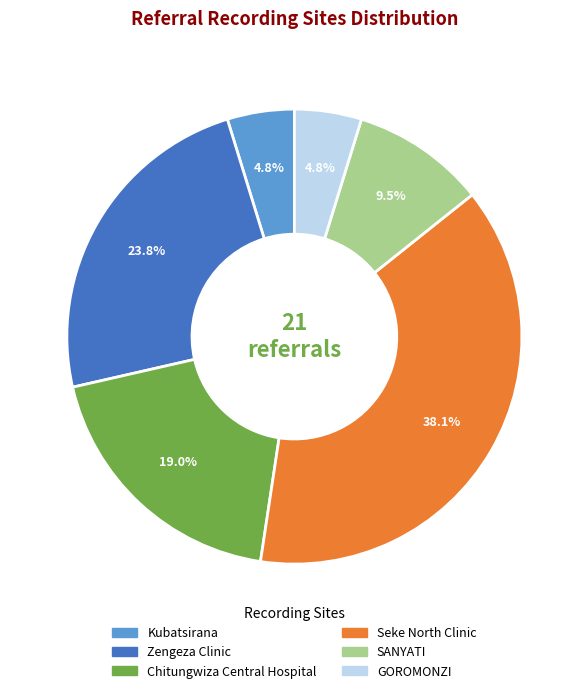

The GOROMONZI slice represents 5% of the pie. True or false?

True